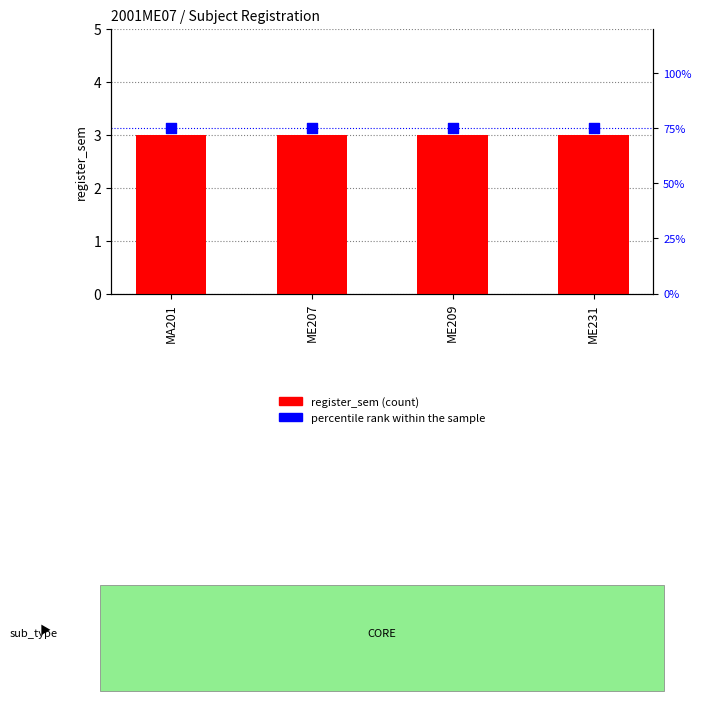

What is the total value across all series at MA201?

78